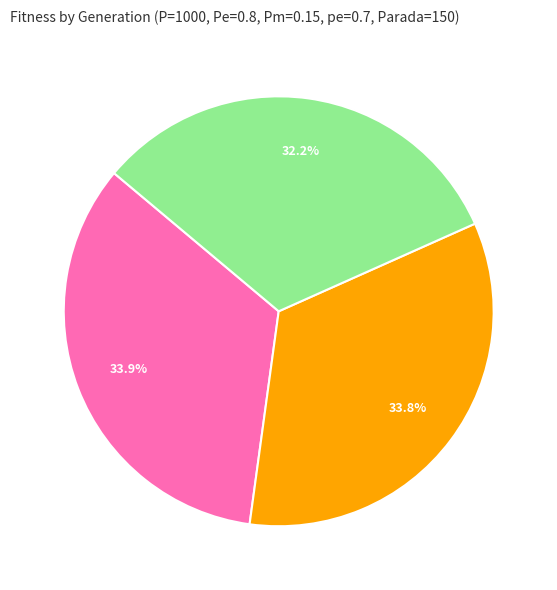

The gen 1 slice represents 34% of the pie. True or false?

True